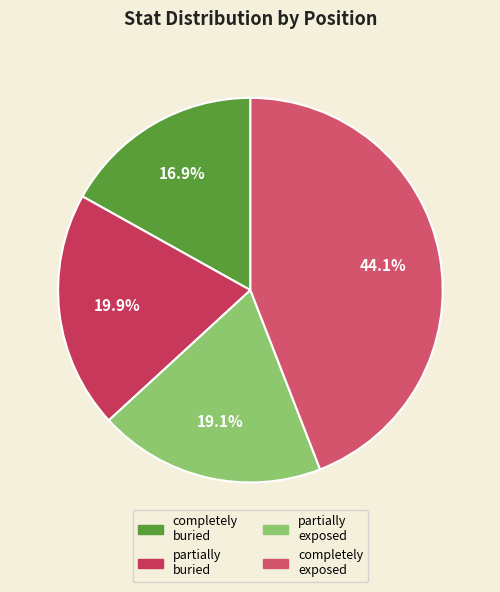

How many segments does this pie chart have?

4